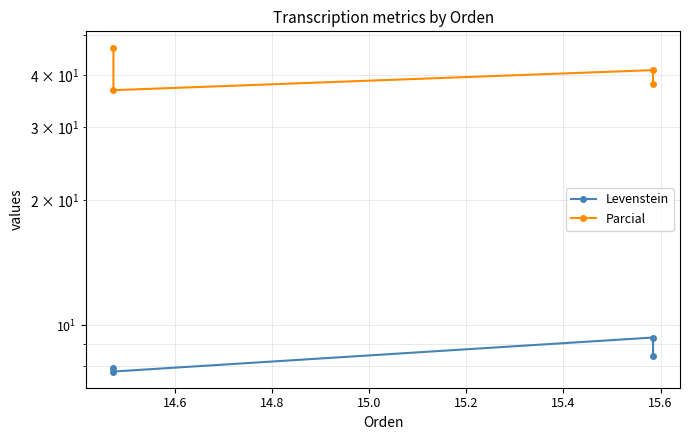

Rank the series by their average value, from lowest to highest.

Levenstein, Parcial